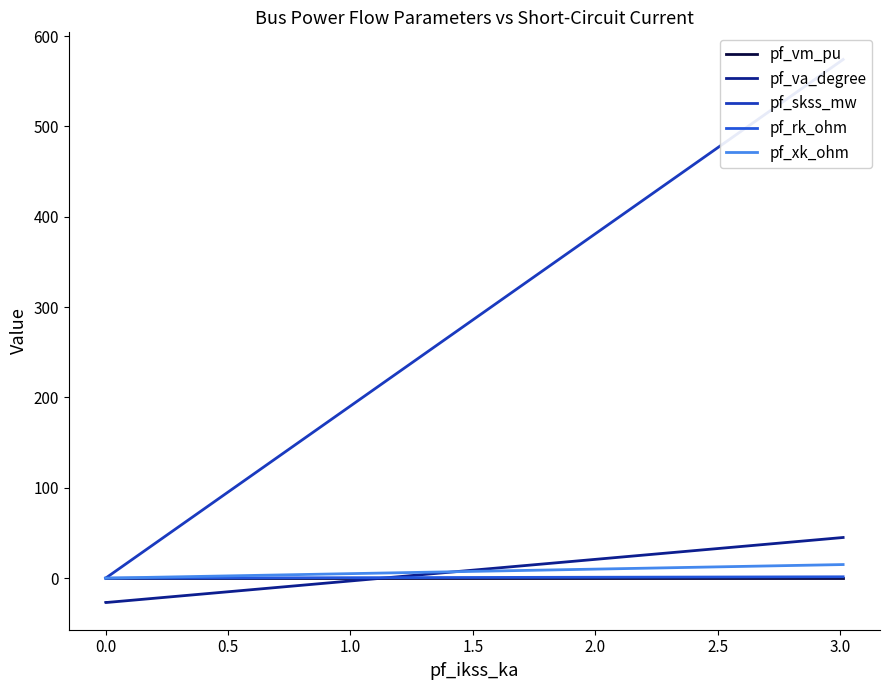

What is the sum of all pf_skss_mw values?

574.0